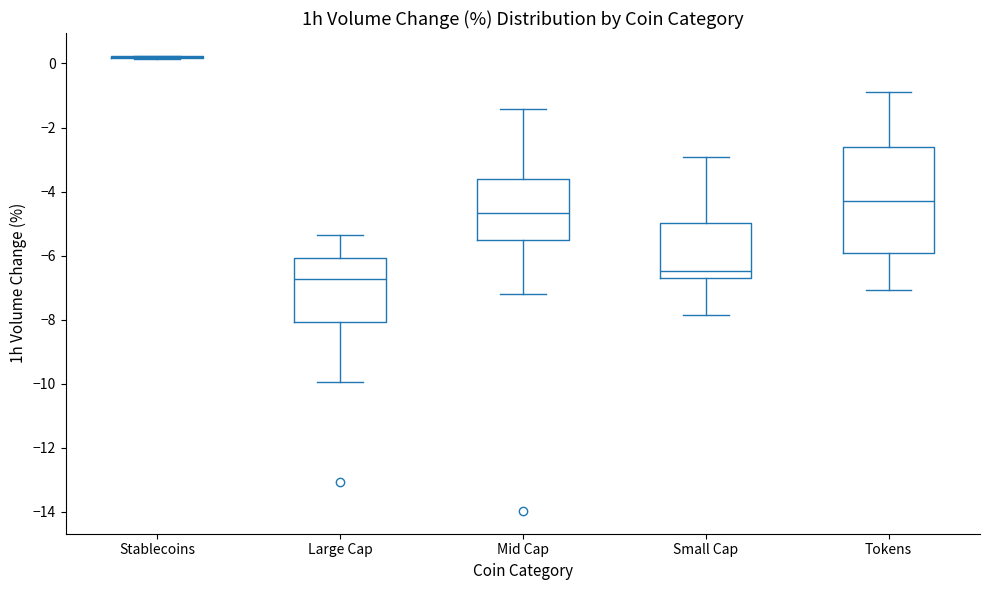

Comparing the boxes themselves (not the whiskers), which one is the tallest?

Tokens